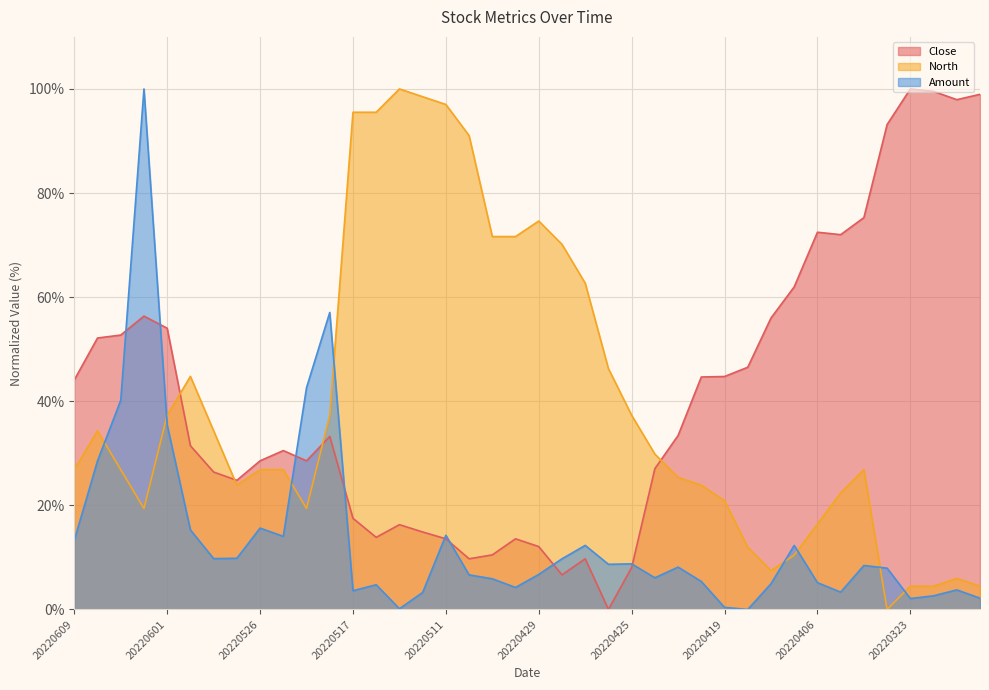

At how many categories does at least one series exceed 0?

40